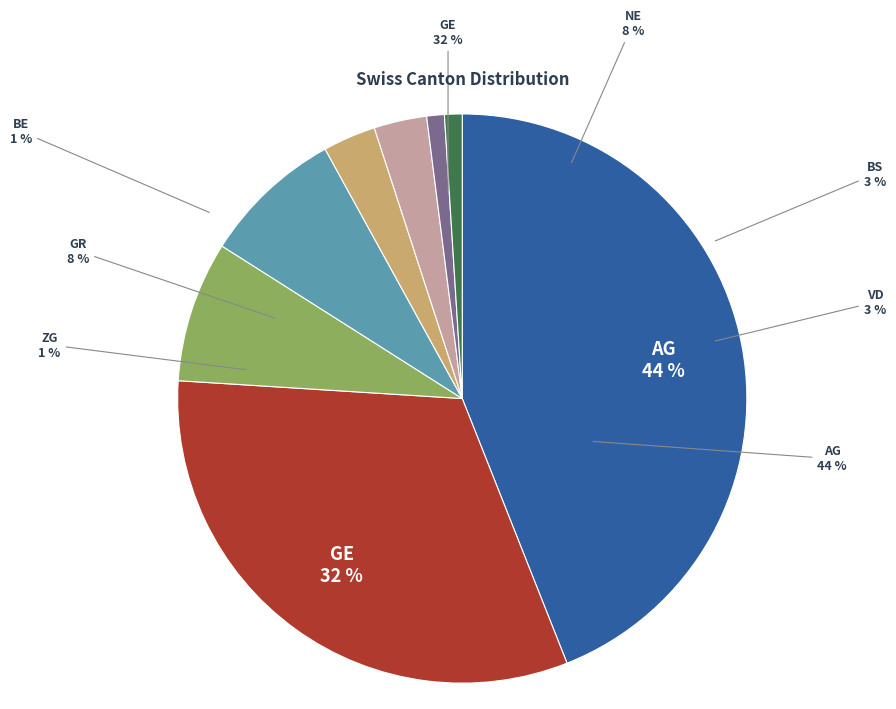

Is VD the majority of the pie?

No